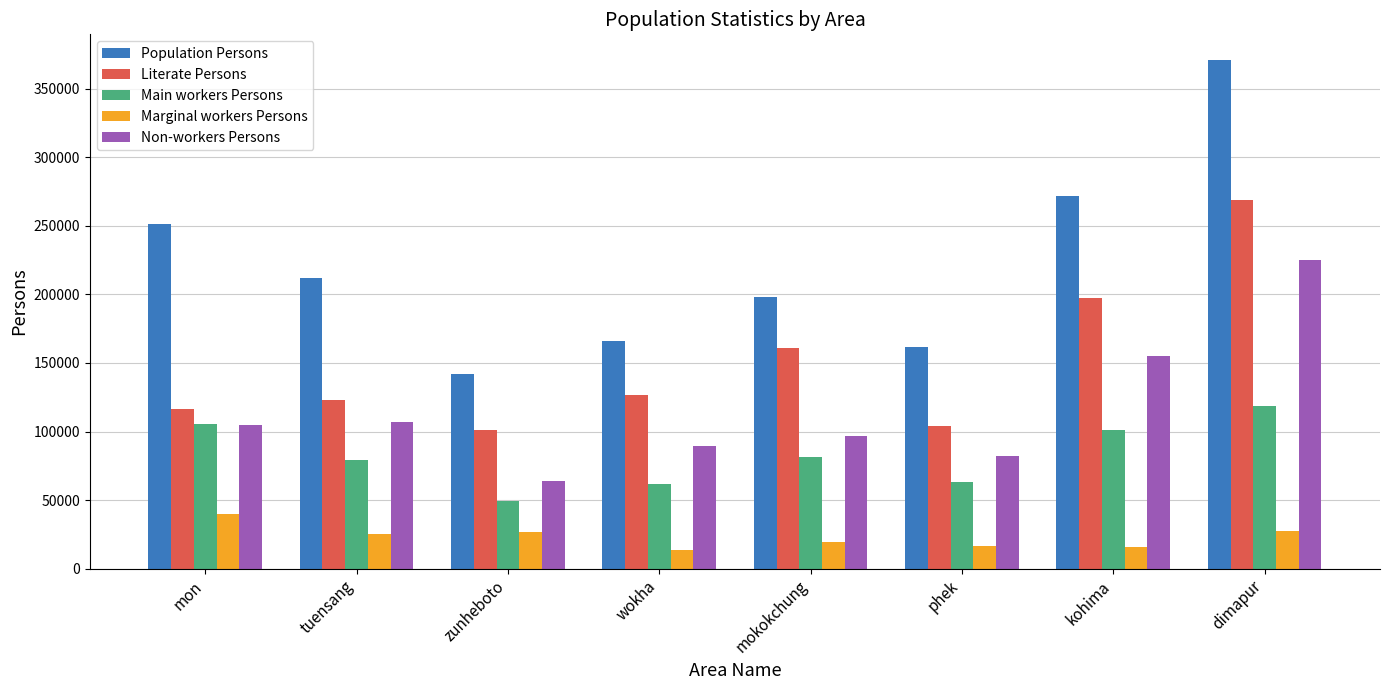

Which category has the lowest value in the Main workers Persons series?

zunheboto